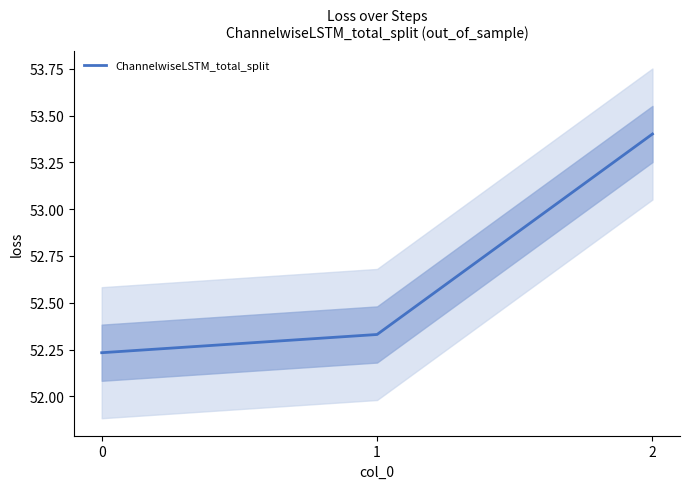

What is the difference between the maximum and minimum values?

1.2